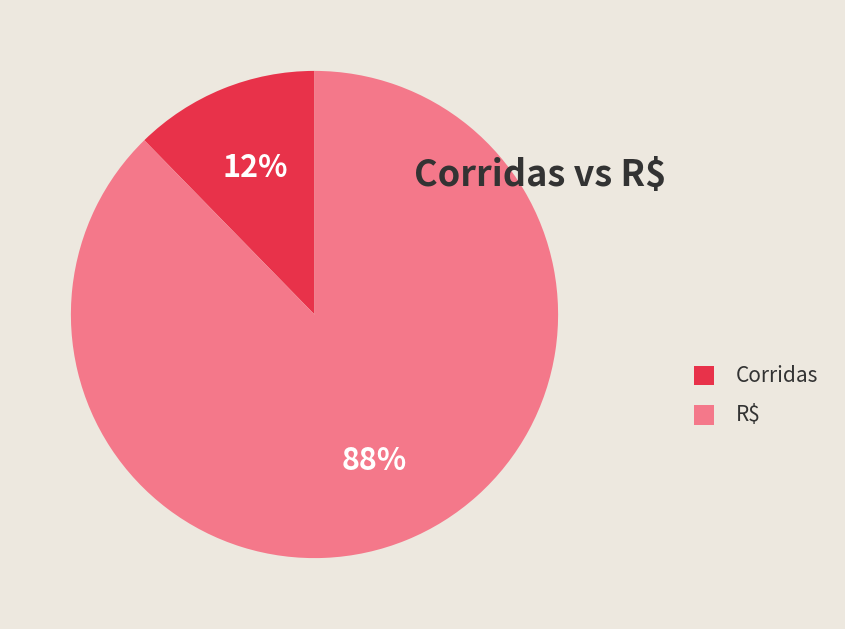

What percentage is the Corridas slice, to the nearest percent?

12%